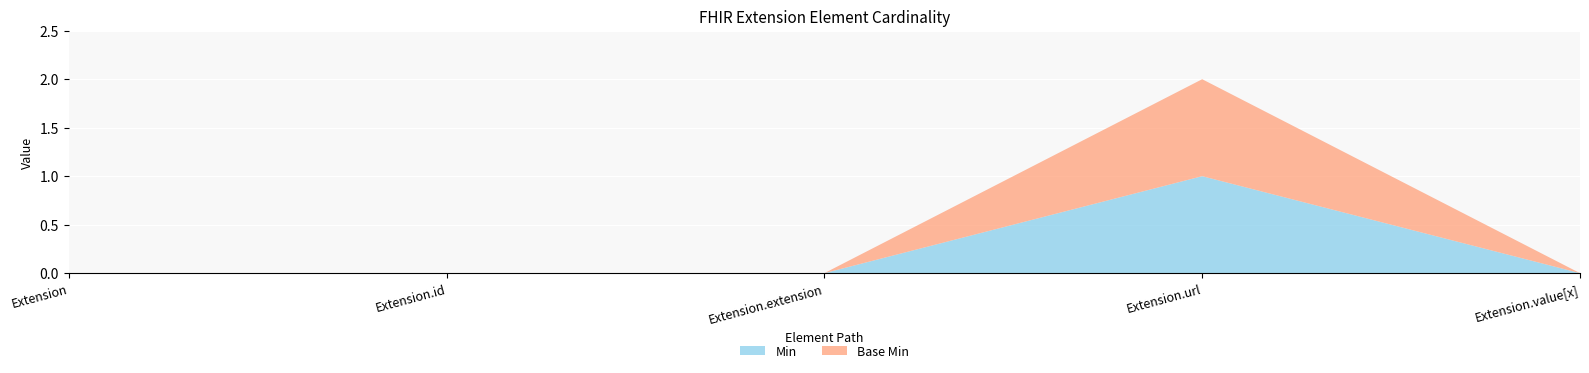

Where is Min nearest to the value 0?

Extension